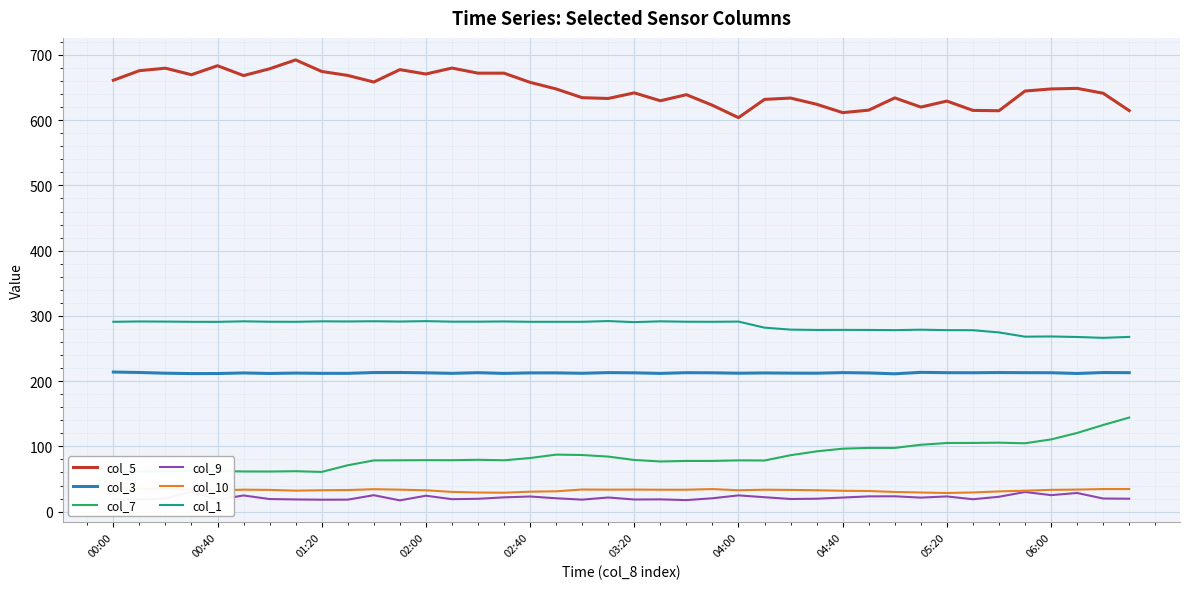

What is the minimum value shown in the chart?

17.3